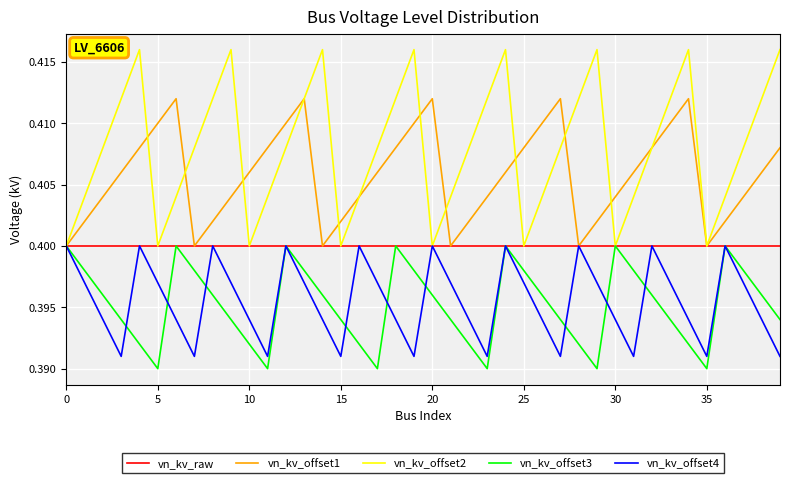

Which series has the widest spread of values?

vn_kv_offset2